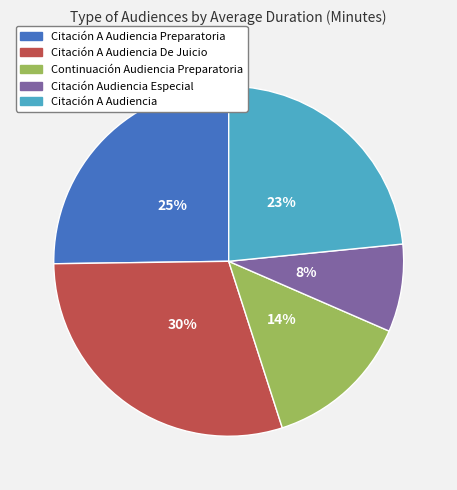

Rank the categories by value from lowest to highest.

Citación Audiencia Especial, Continuación Audiencia Preparatoria, Citación A Audiencia, Citación A Audiencia Preparatoria, Citación A Audiencia De Juicio